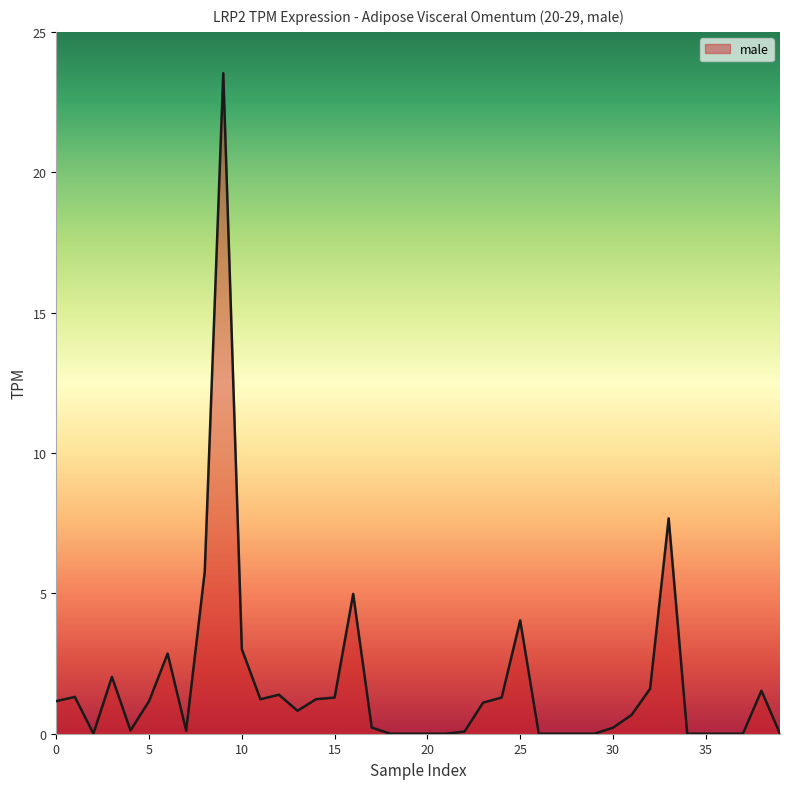

What is the change in value from 5 to 20?

-1.2